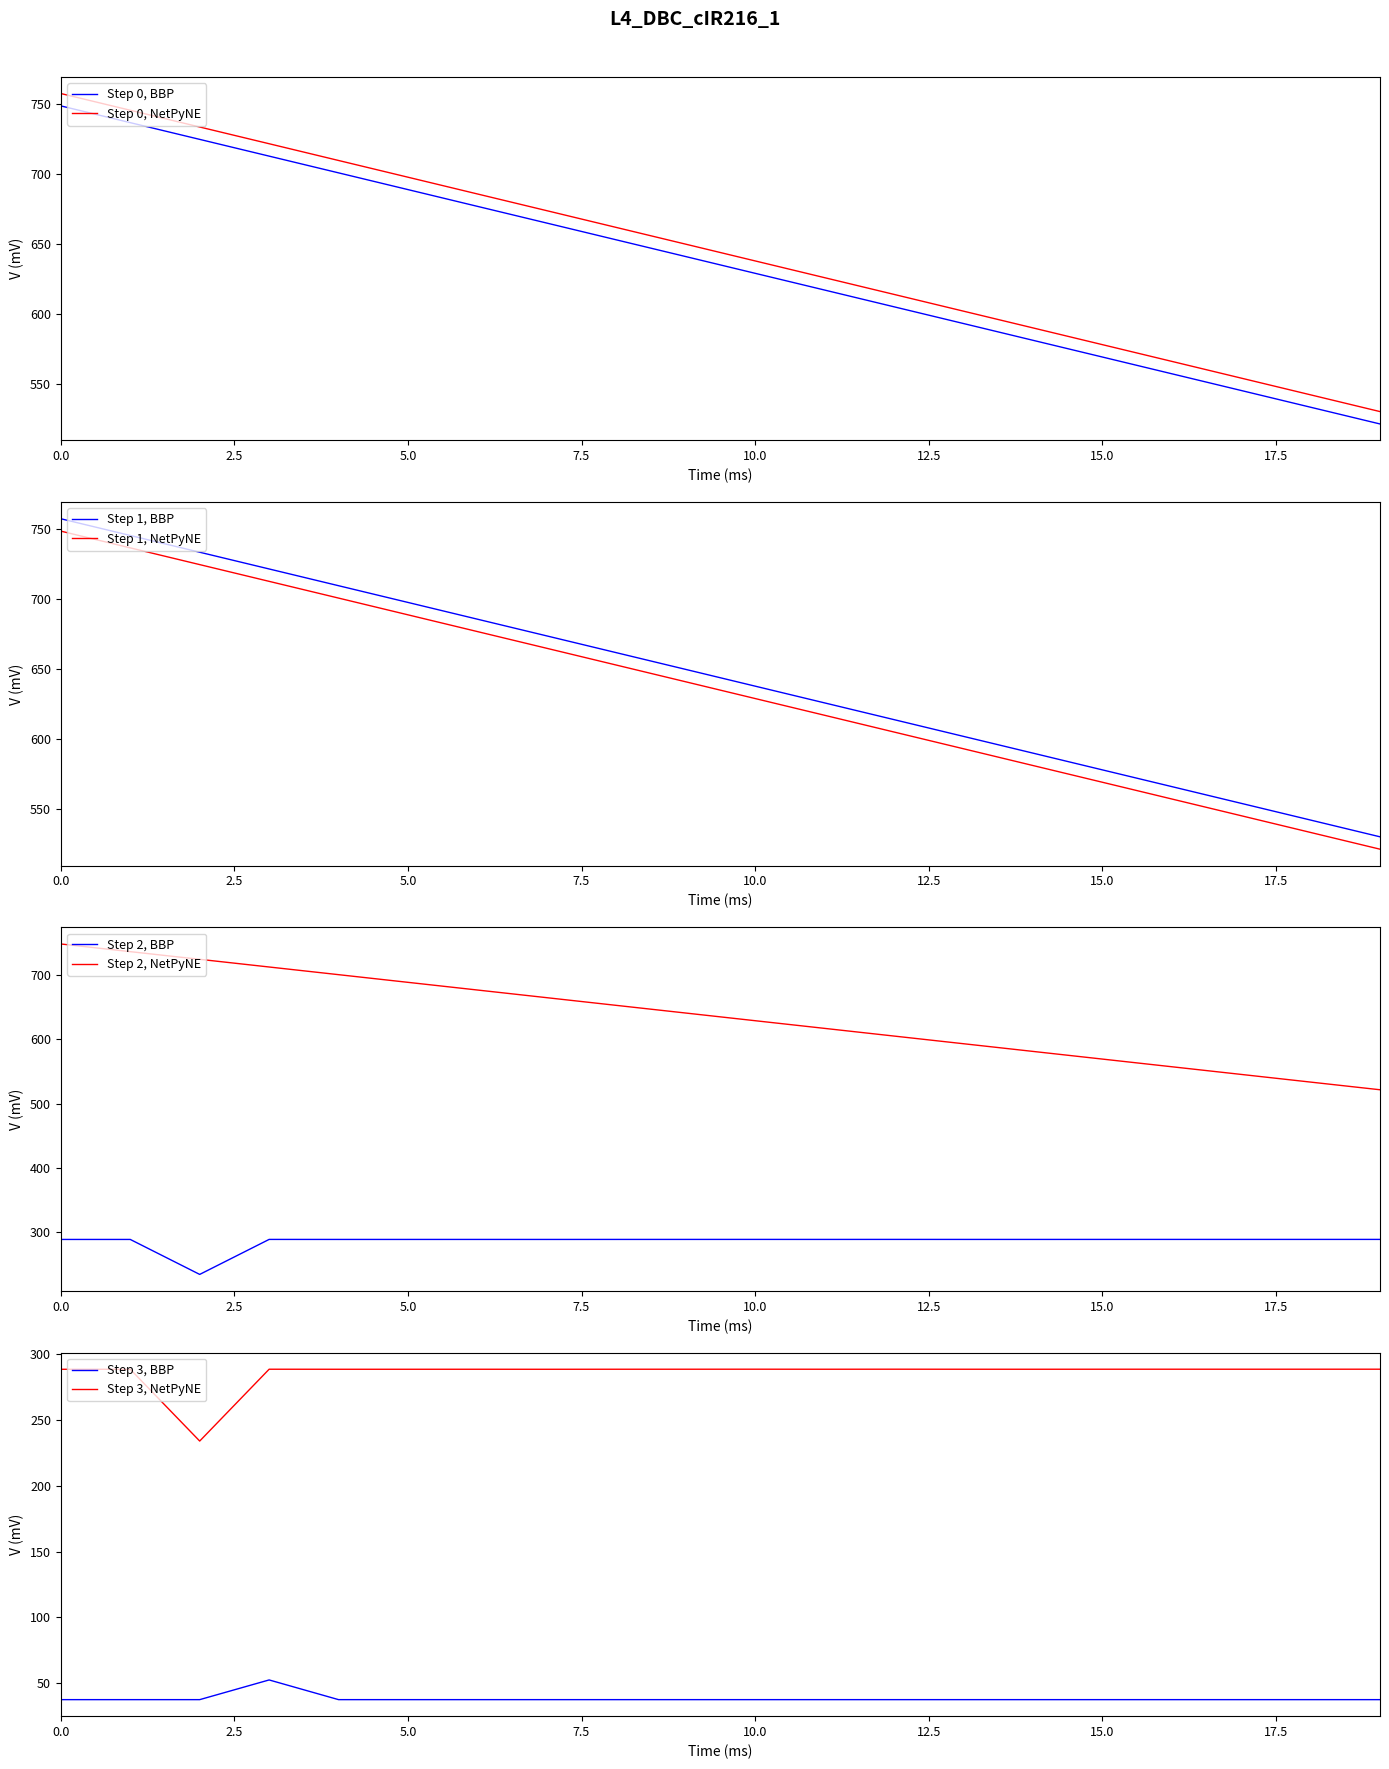

True or false: Step 0, BBP and Step 0, NetPyNE cross at least once.

False